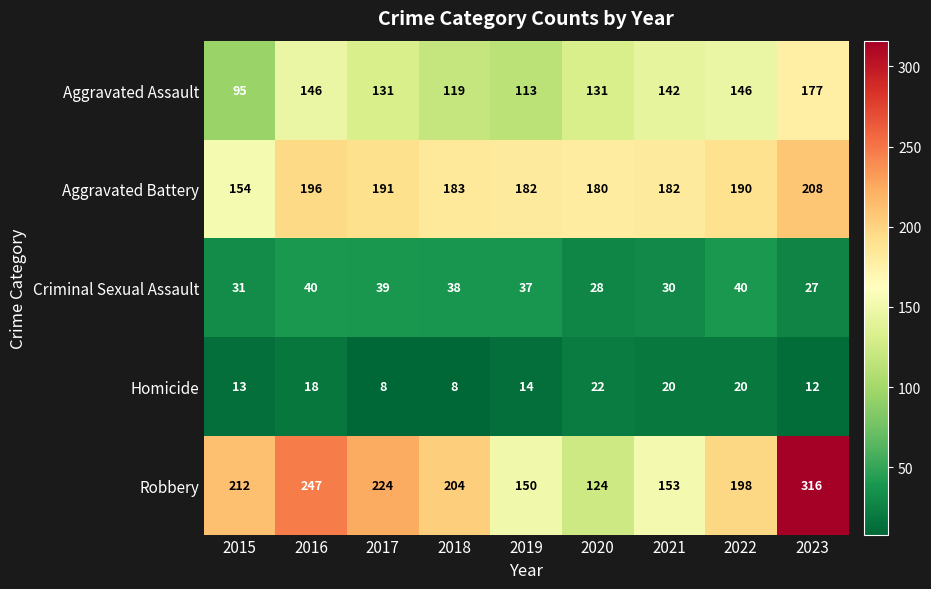

Which series has the largest total across all categories?

Robbery